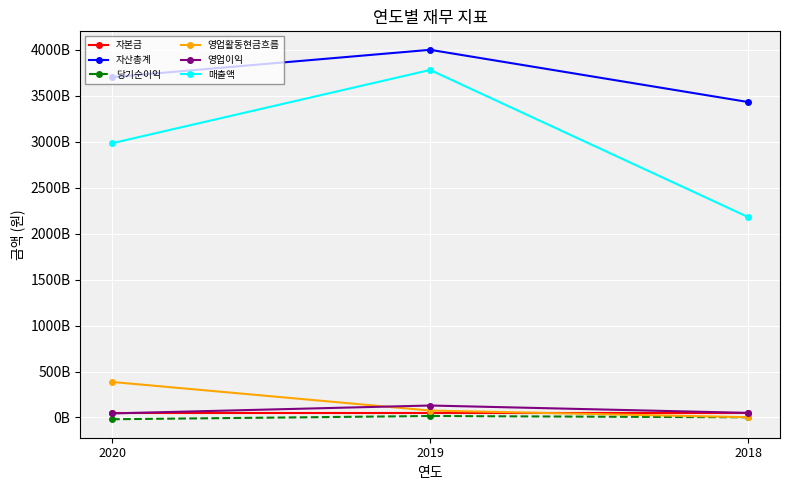

What is the sum of the 자산총계 values at 2019 and 2020?

7704284525890